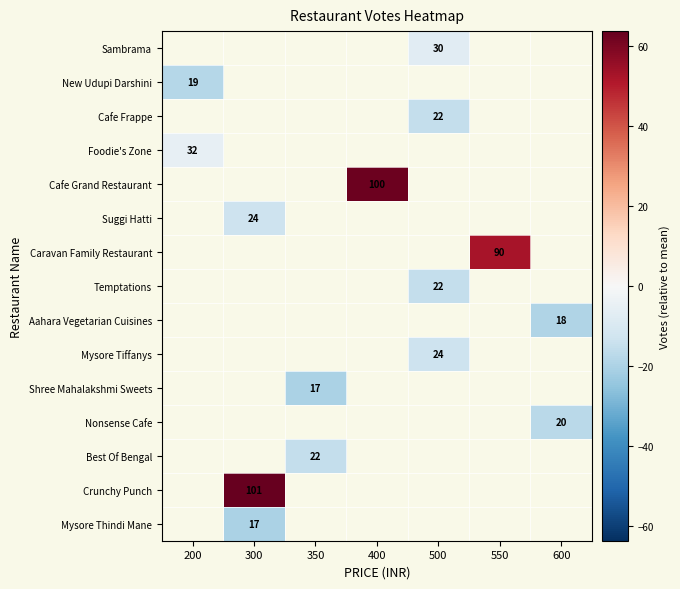

What is the spread (max minus min) of values at 500?

8.0